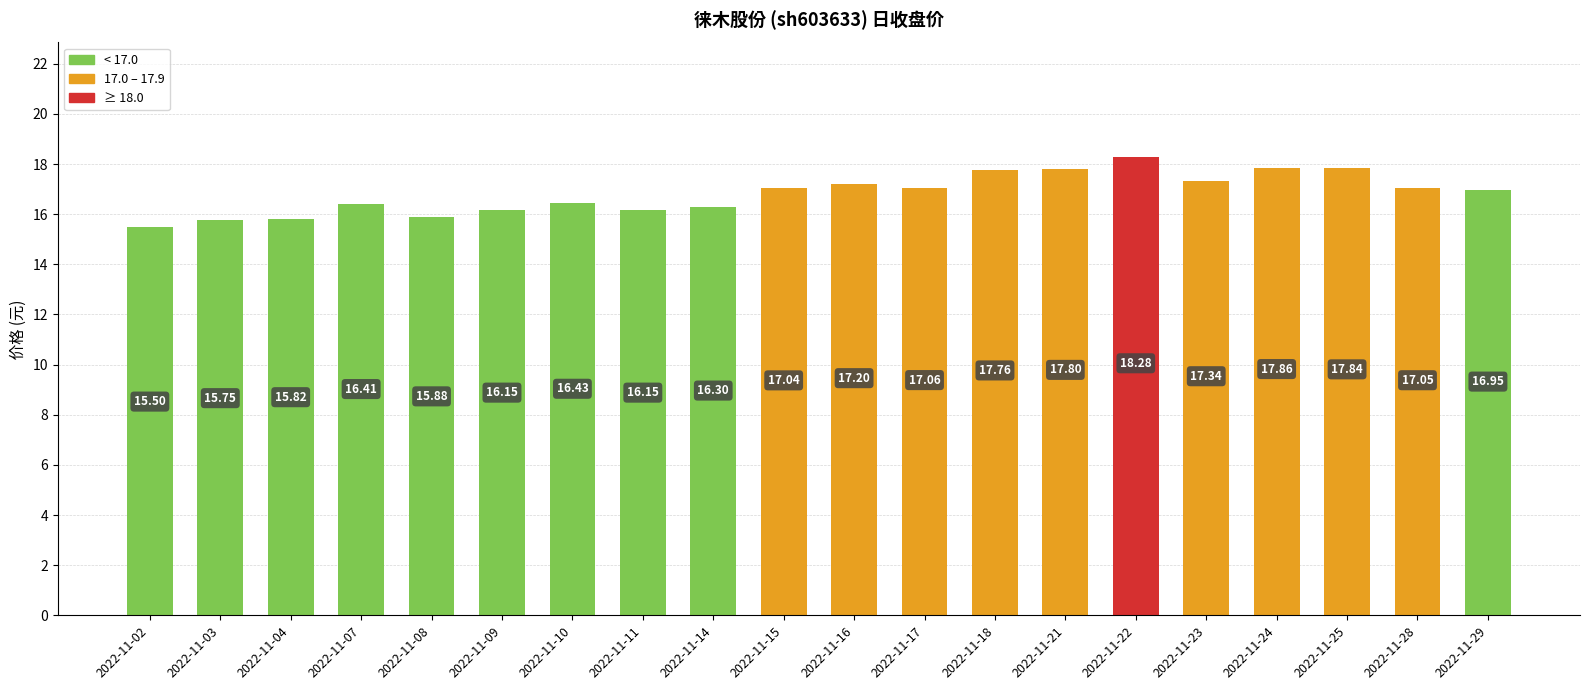

The value at 2022-11-25 is 9.6. True or false?

False